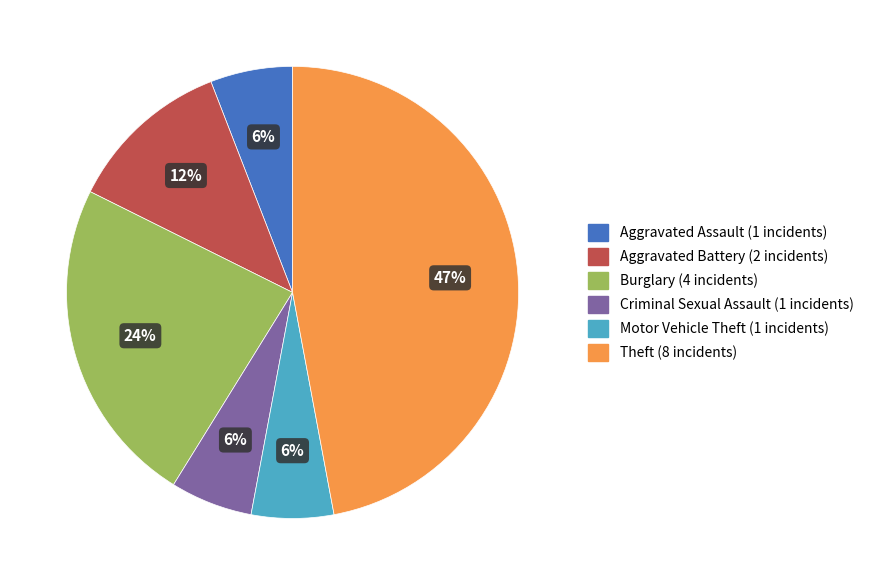

Which has a higher value, Motor Vehicle Theft or Burglary?

Burglary